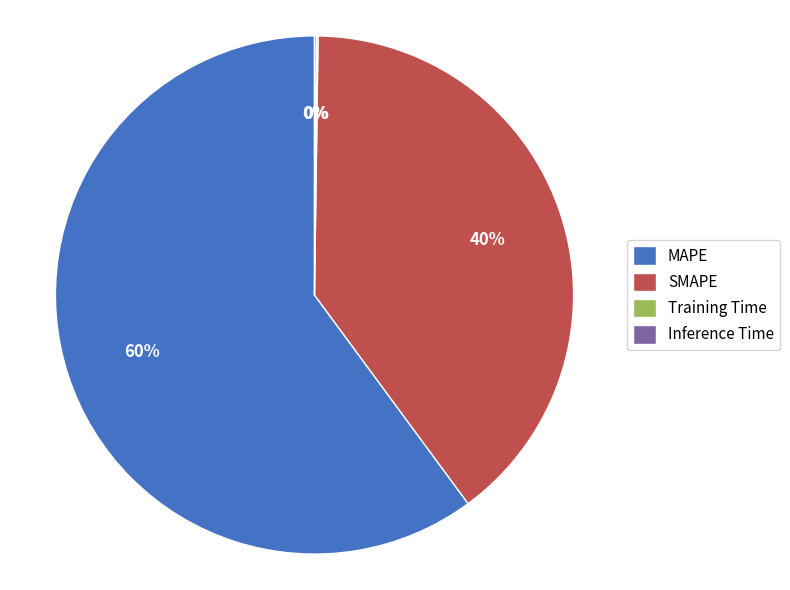

What is the ratio of the value at MAPE to the value at SMAPE?

1.5